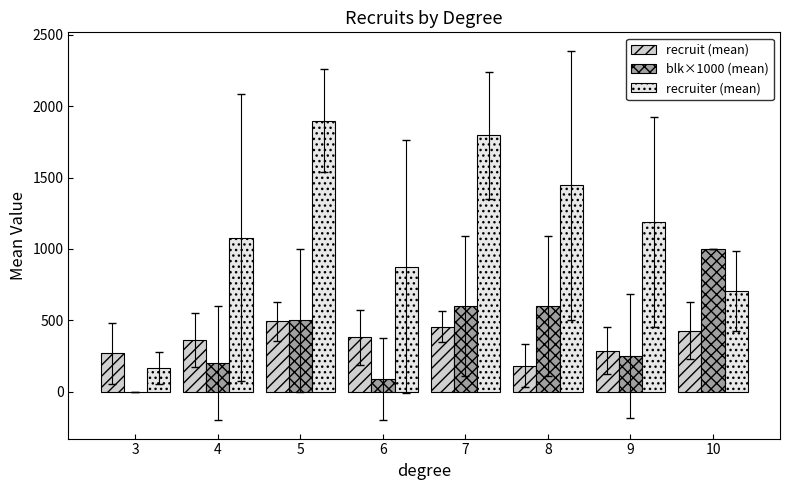

How many groups of bars are there?

8